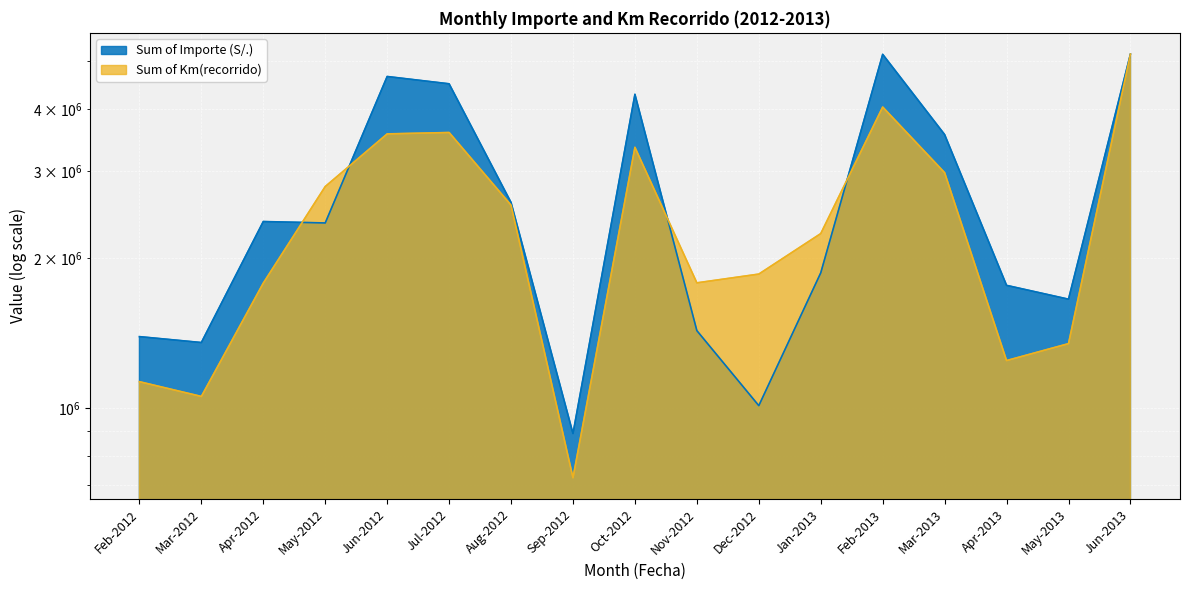

What is the highest value of the Sum of Importe (S/.) series?

5159853.0